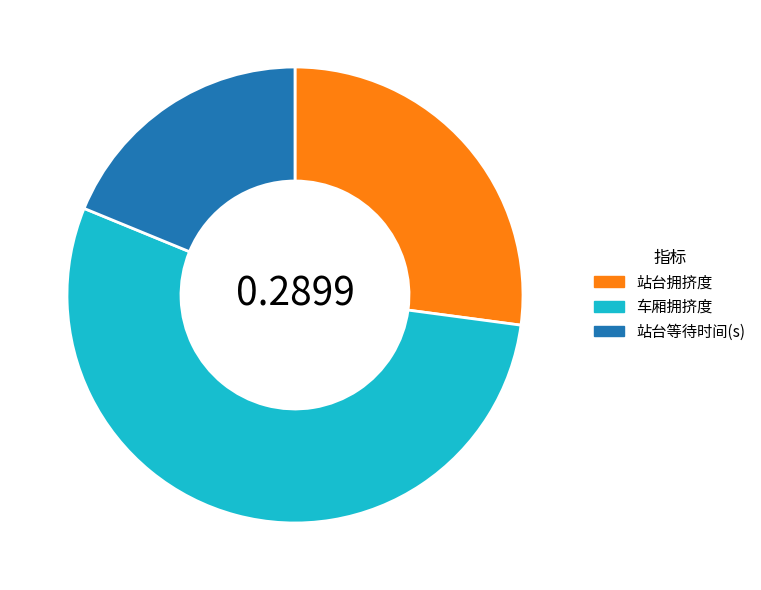

Rank the categories by value from highest to lowest.

车厢拥挤度, 站台拥挤度, 站台等待时间(s)